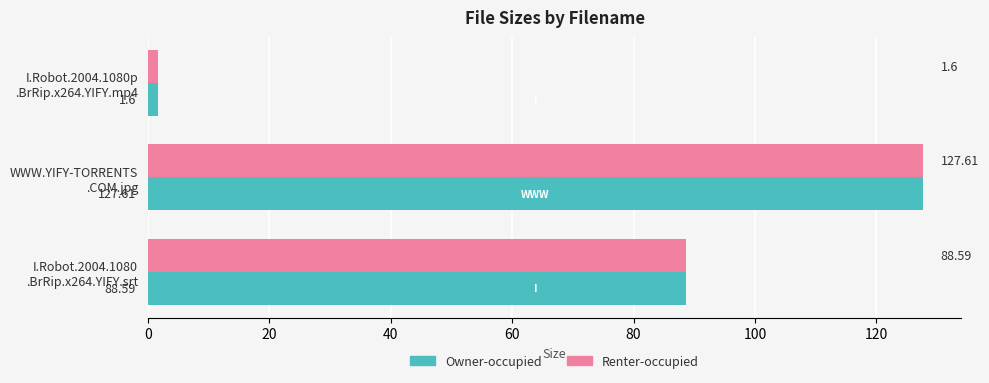

What is the difference between the maximum and minimum values in the Renter-occupied series?

126.0